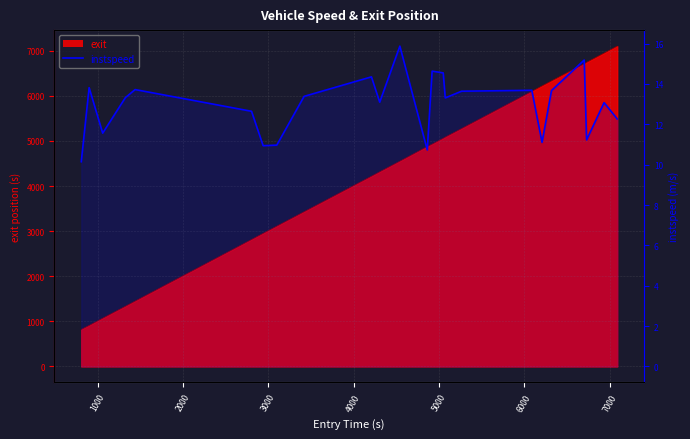

How many interior local valleys (lower than both neighbors) does the data have?

7